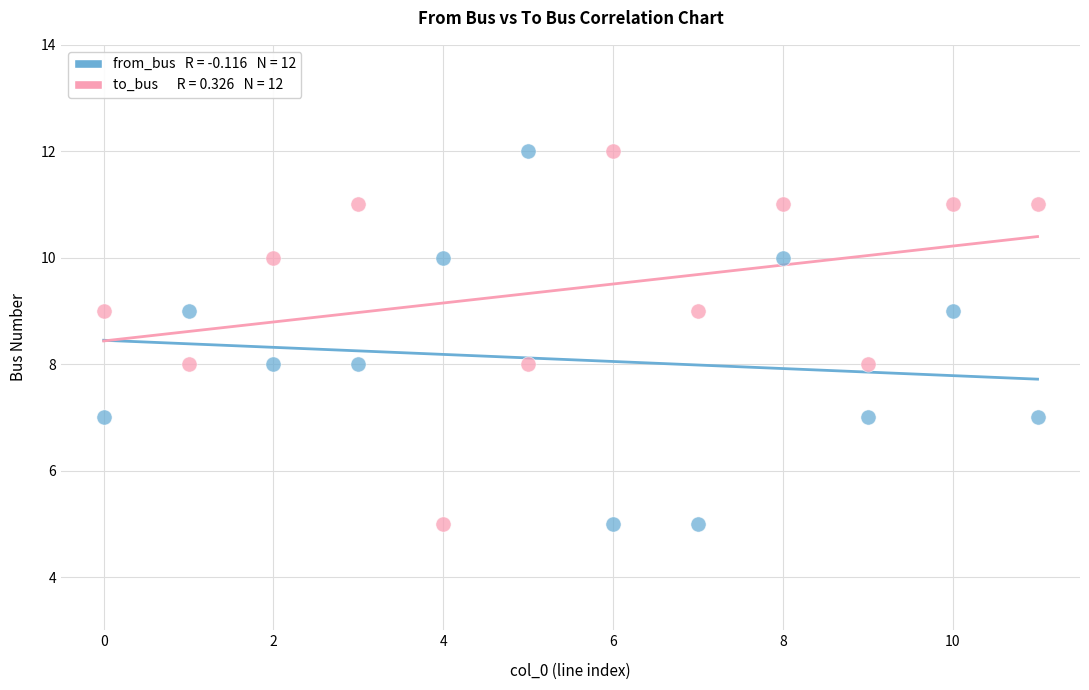

Across all data points, what is the range of Y values (max minus min)?

7